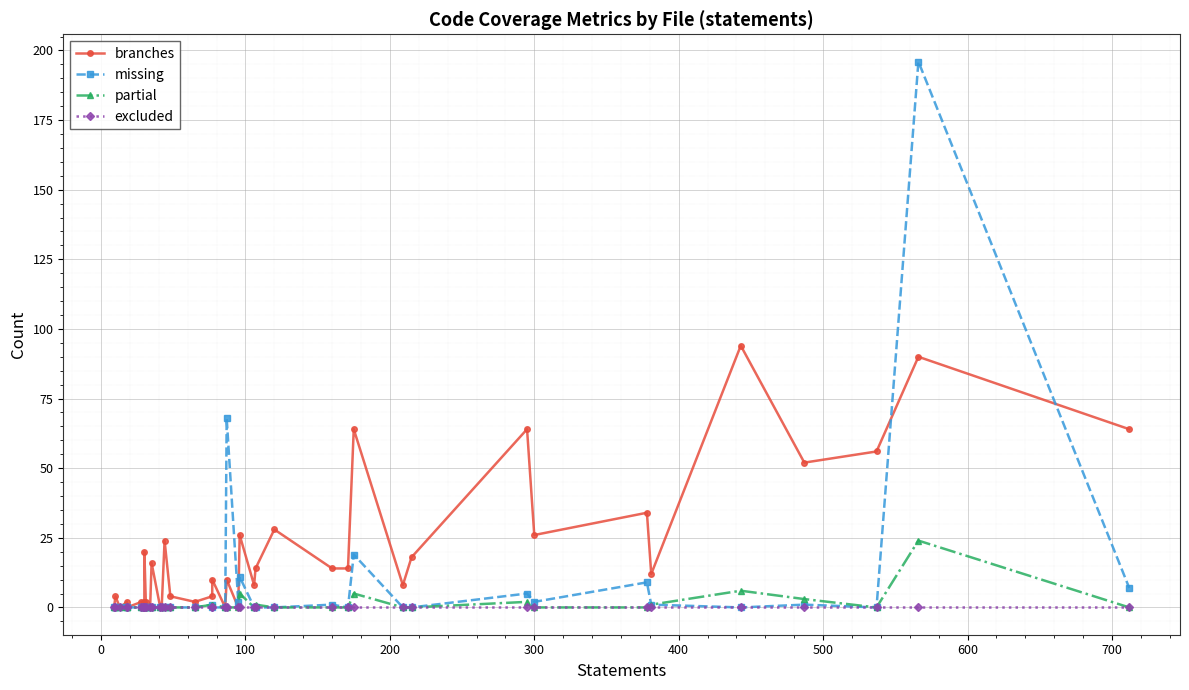

True or false: partial and missing intersect in this chart.

False